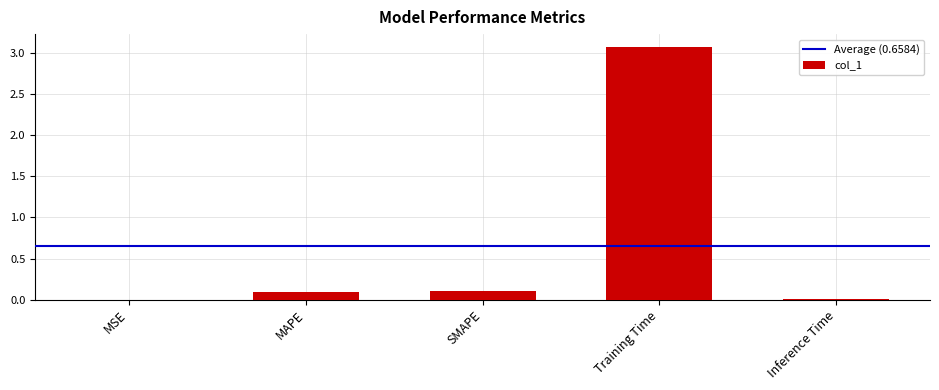

Which category has the highest value across all series?

Training Time